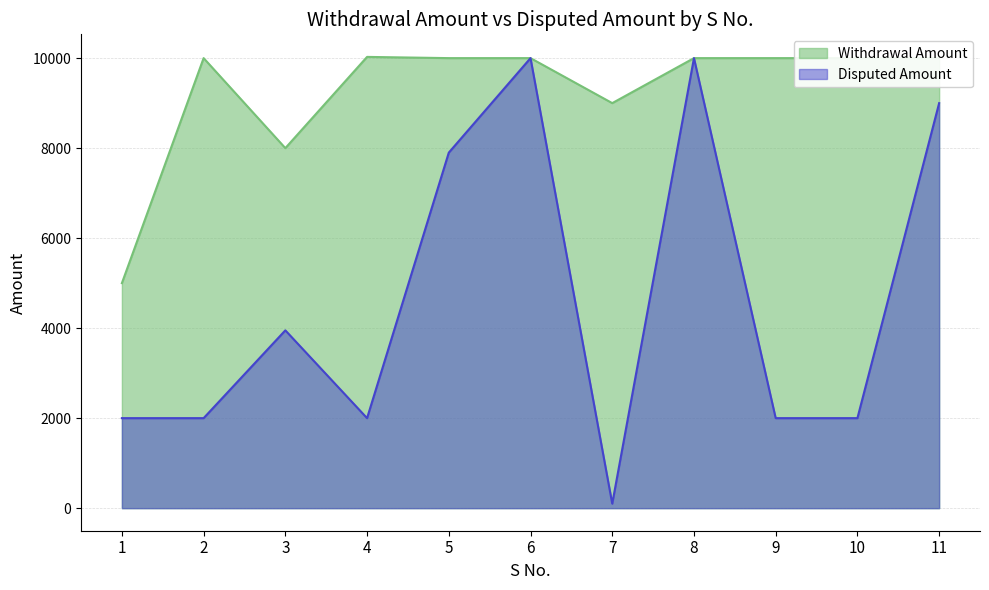

Which category has the highest value in the Withdrawal Amount series?

4